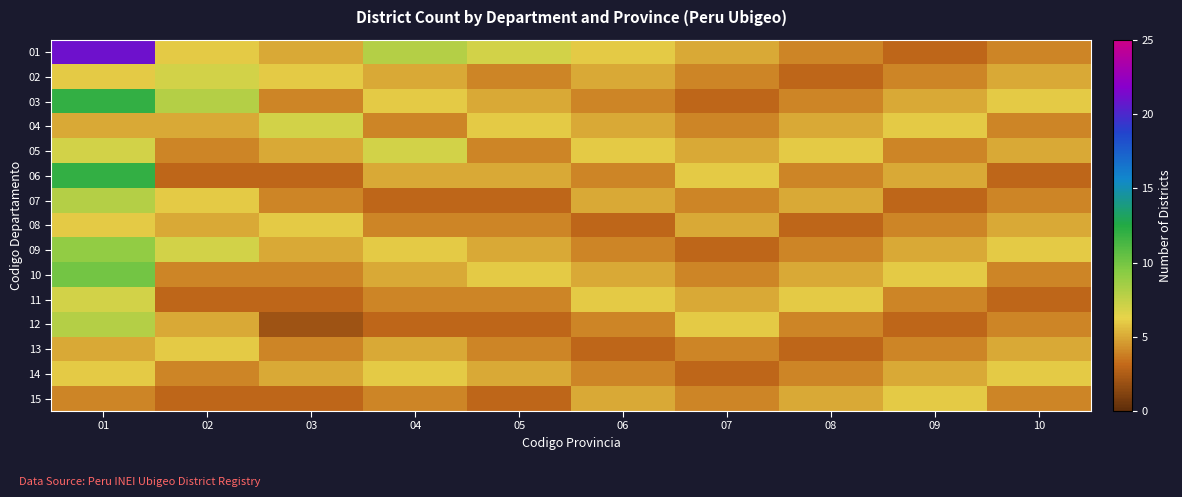

Reading right to left, what are all the values shown in this chart?

01: 10=4	09=3	08=4	07=5	06=6	05=7	04=8	03=5	02=6	01=21
02: 10=5	09=4	08=3	07=4	06=5	05=4	04=5	03=6	02=7	01=6
03: 10=6	09=5	08=4	07=3	06=4	05=5	04=6	03=4	02=8	01=12
04: 10=4	09=6	08=5	07=4	06=5	05=6	04=4	03=7	02=5	01=5
05: 10=5	09=4	08=6	07=5	06=6	05=4	04=7	03=5	02=4	01=7
06: 10=3	09=5	08=4	07=6	06=4	05=5	04=5	03=3	02=3	01=12
07: 10=4	09=3	08=5	07=4	06=5	05=3	04=3	03=4	02=6	01=8
08: 10=5	09=4	08=3	07=5	06=3	05=4	04=4	03=6	02=5	01=6
09: 10=6	09=5	08=4	07=3	06=4	05=5	04=6	03=5	02=7	01=9
10: 10=4	09=6	08=5	07=4	06=5	05=6	04=5	03=4	02=4	01=10
11: 10=3	09=4	08=6	07=5	06=6	05=4	04=4	03=3	02=3	01=7
12: 10=4	09=3	08=4	07=6	06=4	05=3	04=3	03=2	02=5	01=8
13: 10=5	09=4	08=3	07=4	06=3	05=4	04=5	03=4	02=6	01=5
14: 10=6	09=5	08=4	07=3	06=4	05=5	04=6	03=5	02=4	01=6
15: 10=4	09=6	08=5	07=4	06=5	05=3	04=4	03=3	02=3	01=4